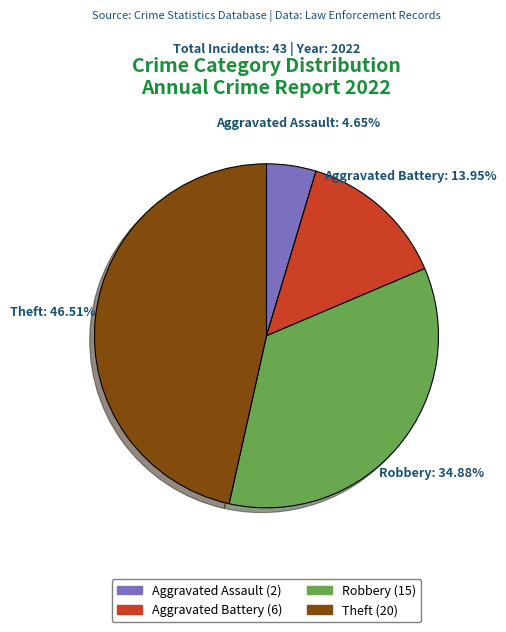

Is there any slice that represents more than half of the pie?

No